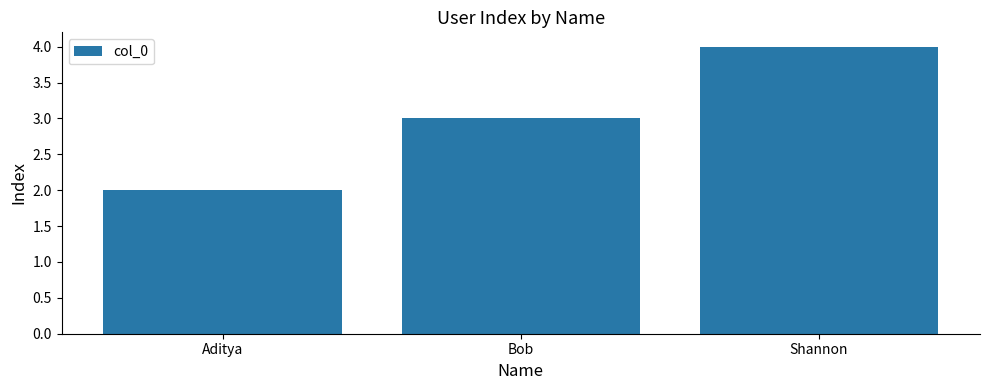

What is the difference between the maximum and second lowest values?

1